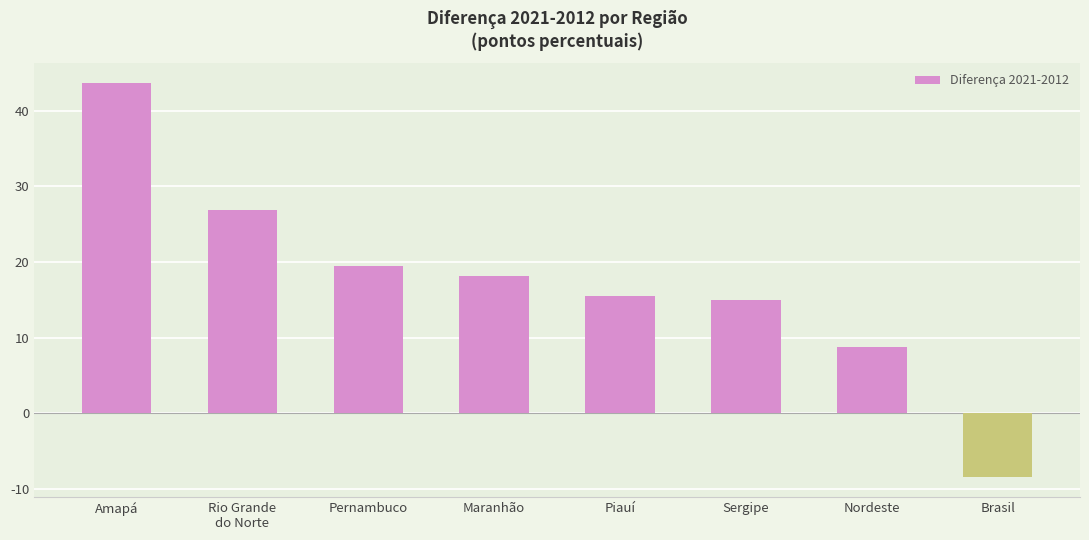

What position from the right is Brasil?

1